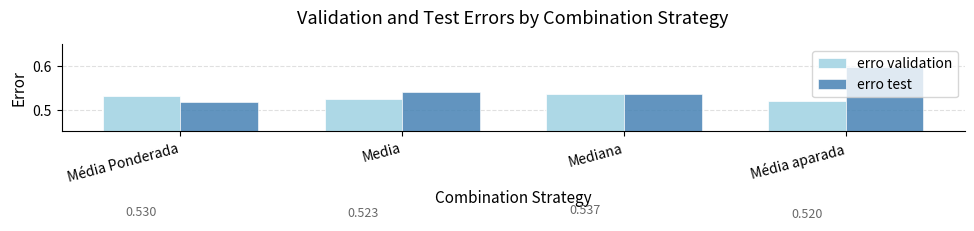

The value of erro validation at Mediana is 0.9. True or false?

False